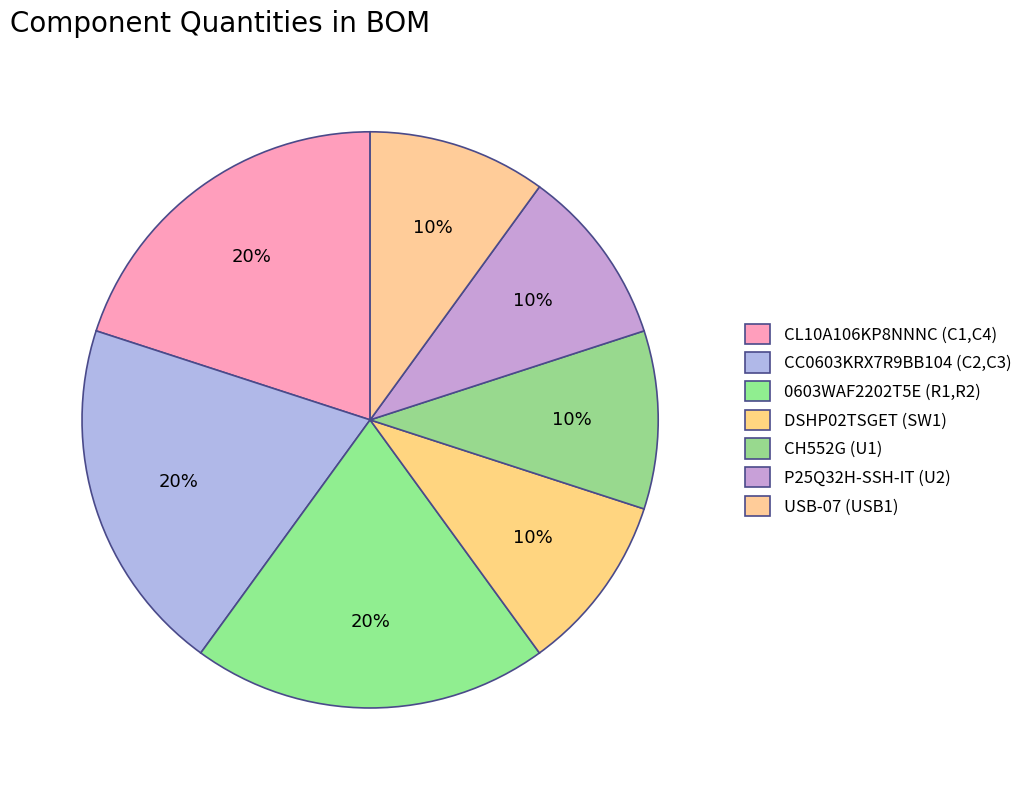

The P25Q32H-SSH-IT (U2) slice represents 1% of the pie. True or false?

False